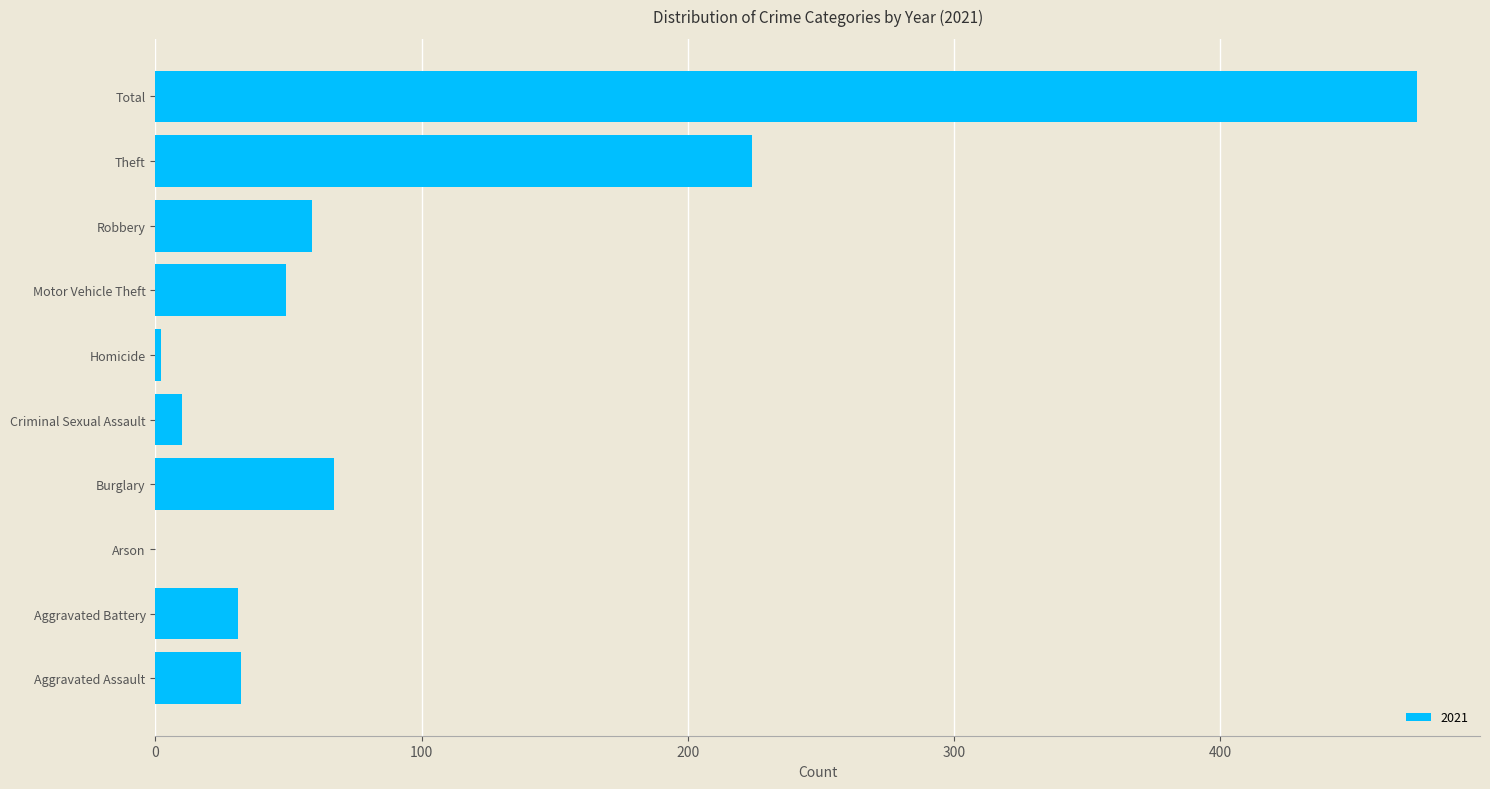

What is the sum of the values at Arson and Motor Vehicle Theft?

49